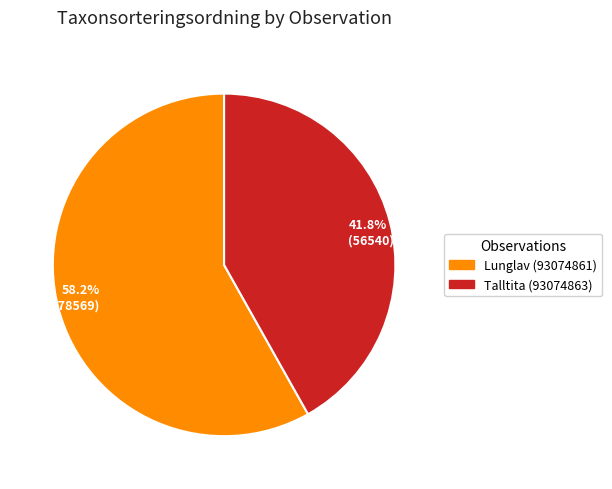

Is 58.2% (78569) the majority of the pie?

Yes